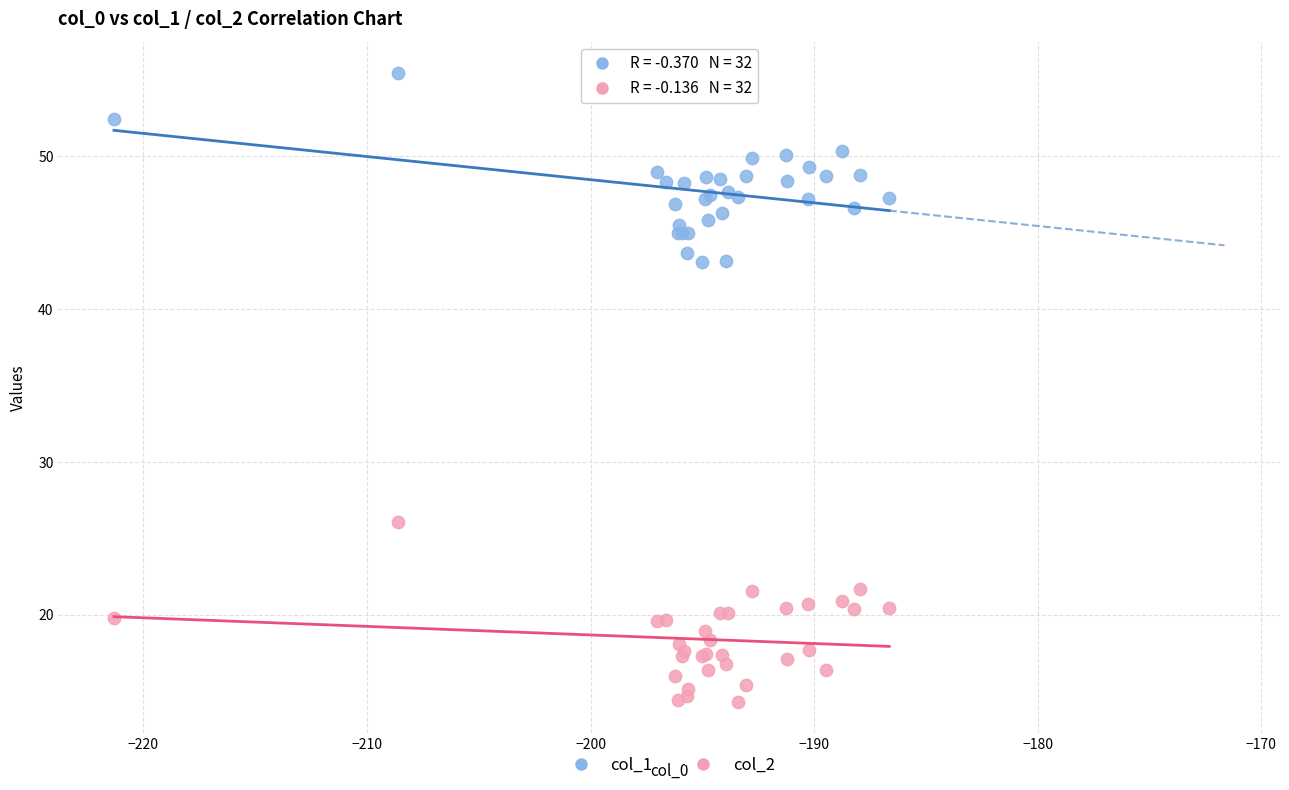

Which series has the largest Y range (max minus min)?

col_1